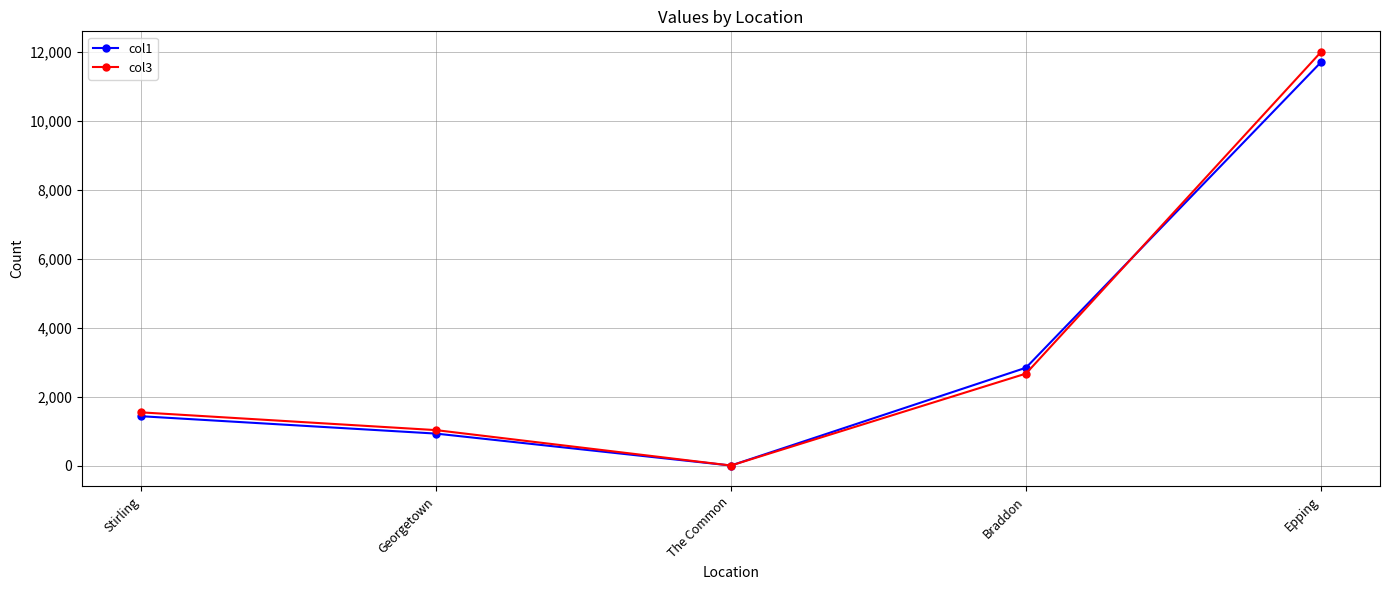

True or false: col3 has a value of 11992 at Epping.

True